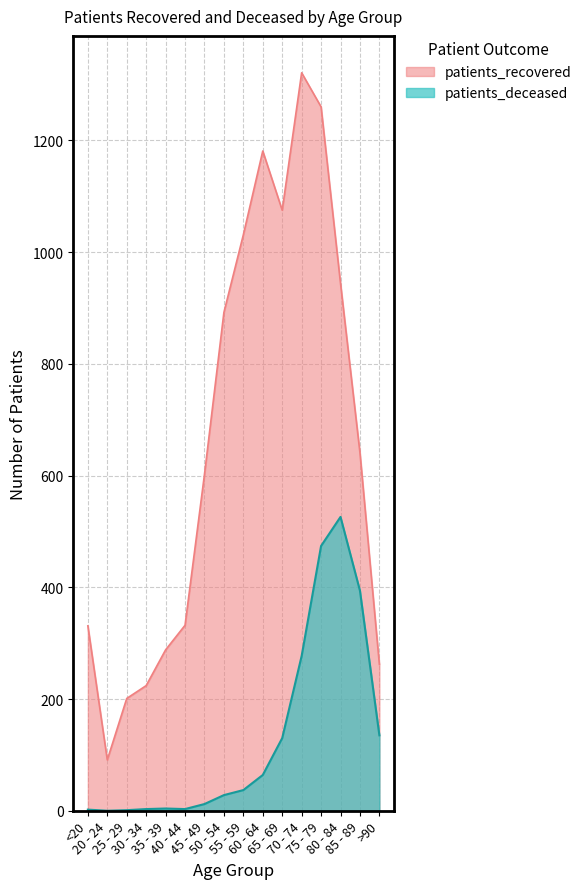

At which category does patients_deceased reach its first local valley?

20 - 24